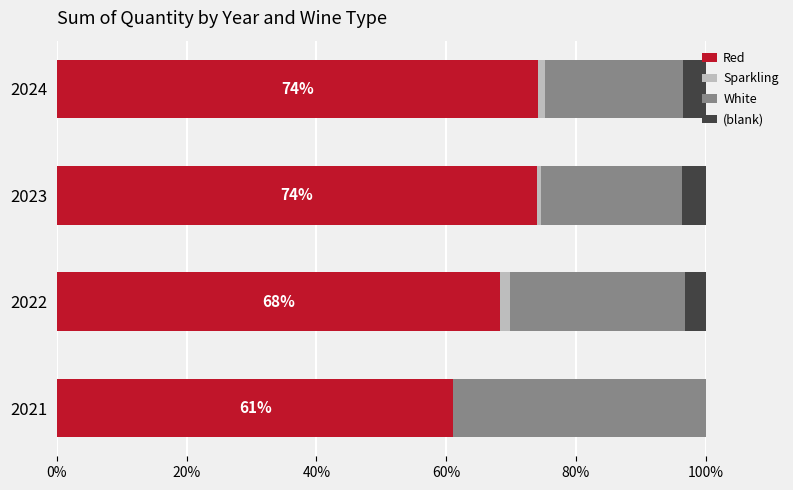

What is the maximum value for Red?

74.1